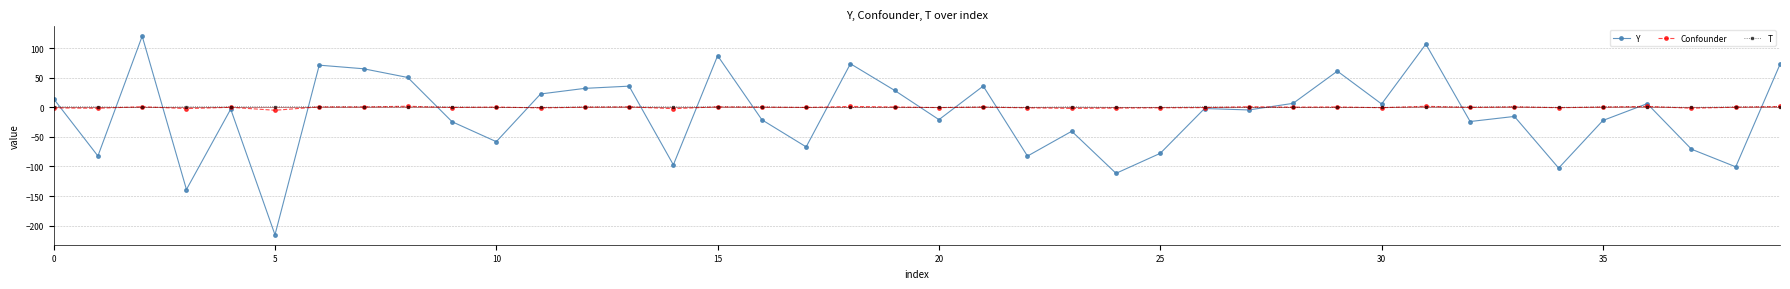

What is the value of the Y point at the 19th from the left?

73.7